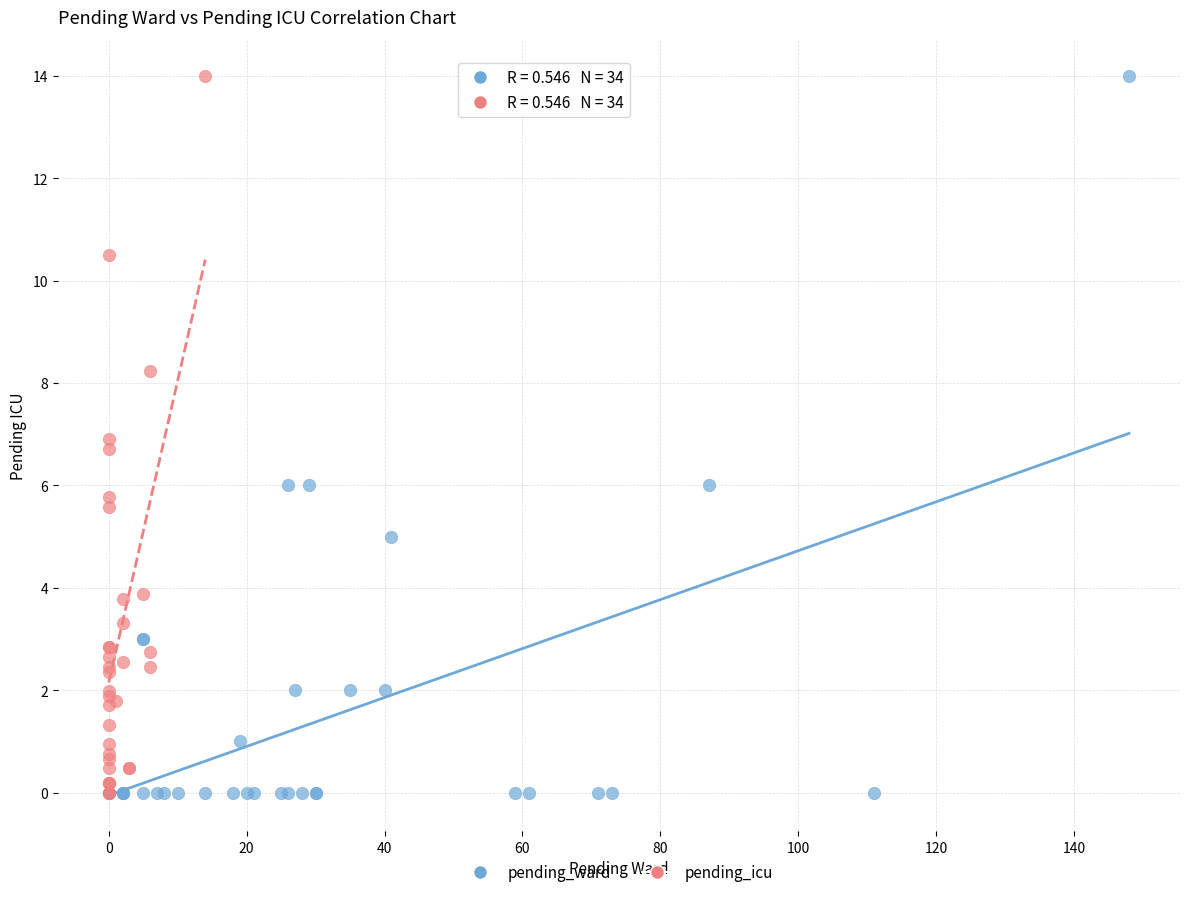

What are all the series names shown in the legend?

pending_ward, pending_icu